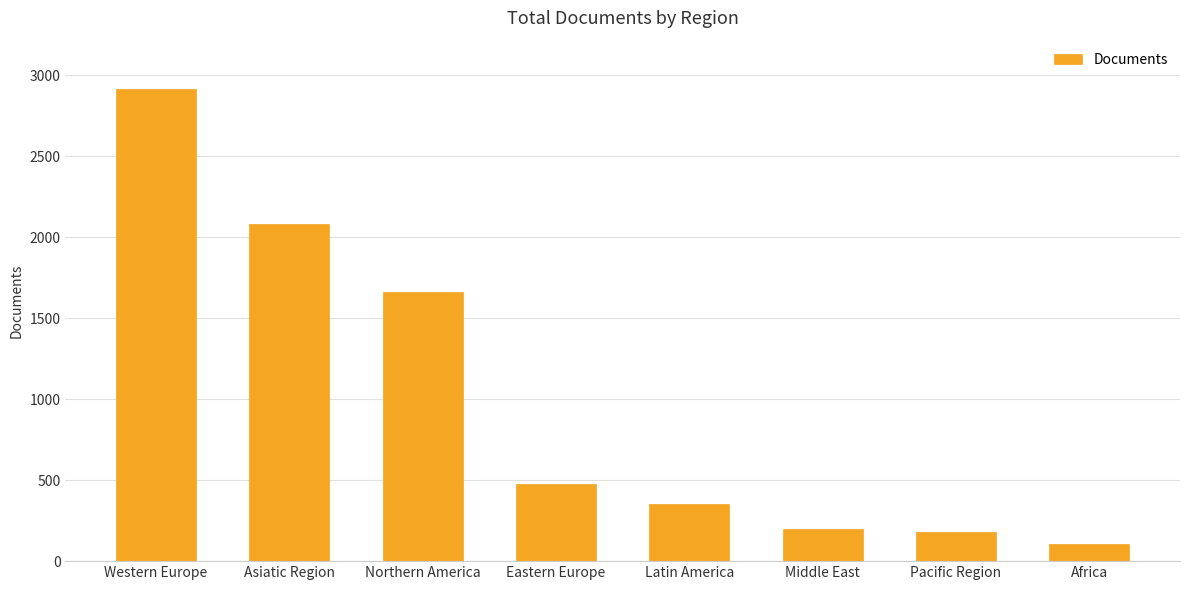

What is the greatest value displayed?

2912